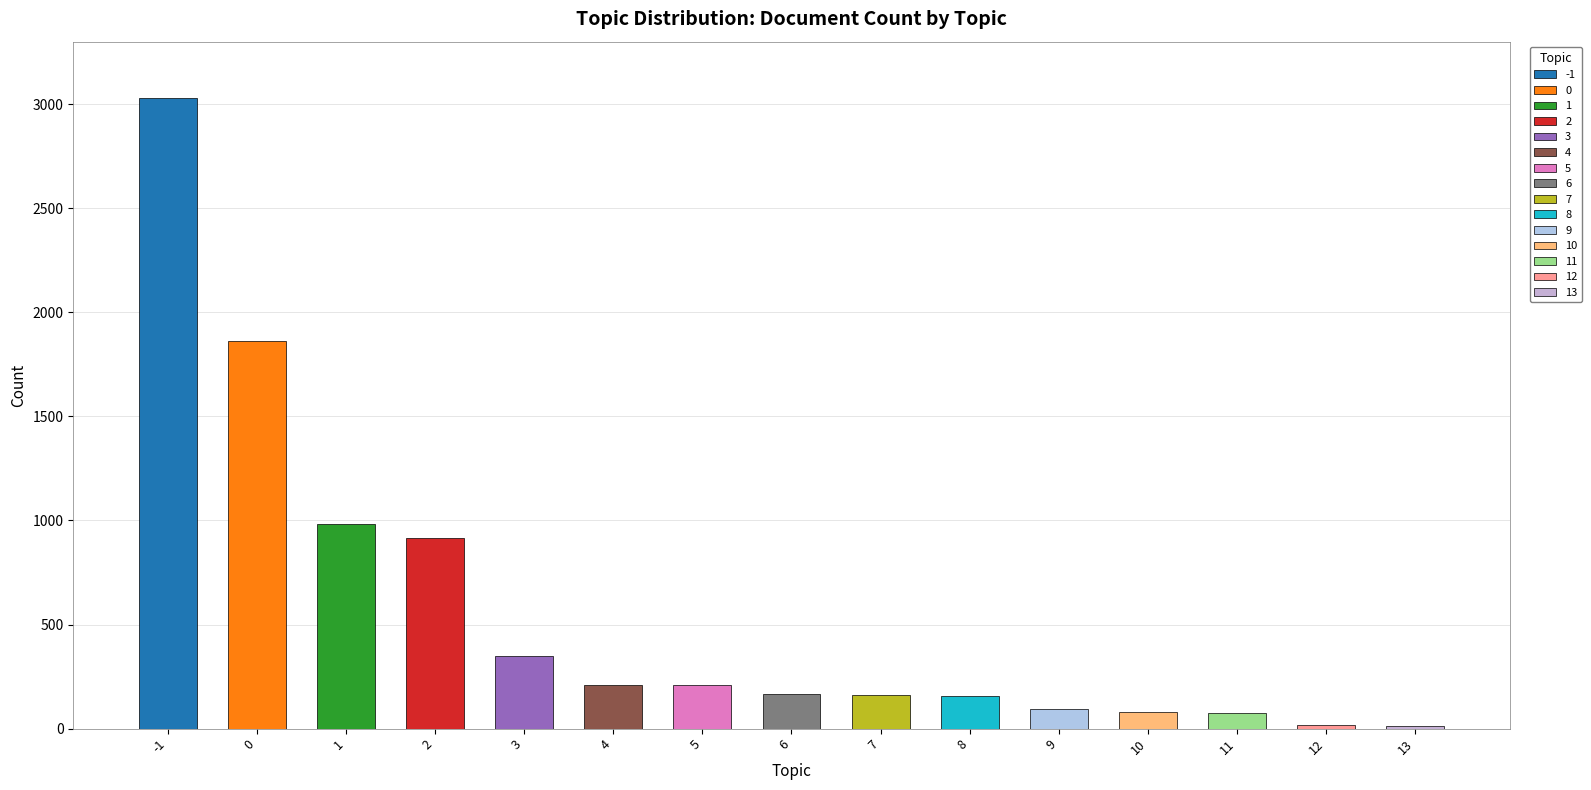

How many bars are there in total?

15